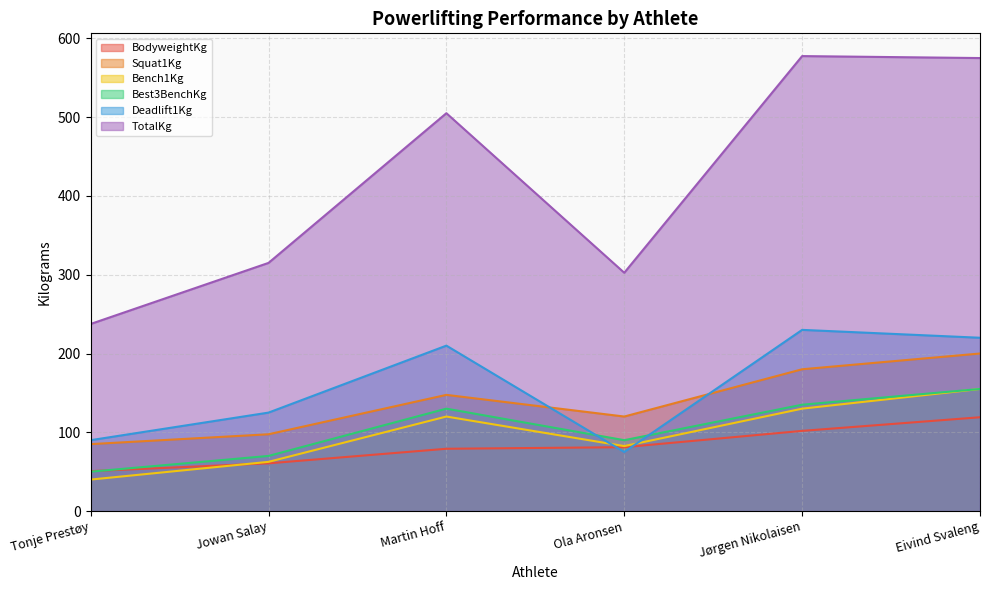

Reading right to left, extract all data points from this chart.

BodyweightKg: 119.1	101.8	81.1	79.1	60.6	50.7
Squat1Kg: 200.0	180.0	120.0	147.5	97.5	85.0
Bench1Kg: 155.0	130.0	82.5	120.0	62.5	40.0
Best3BenchKg: 155.0	135.0	90.0	130.0	70.0	50.0
Deadlift1Kg: 220.0	230.0	75.0	210.0	125.0	90.0
TotalKg: 575.0	577.5	302.5	505.0	315.0	237.5